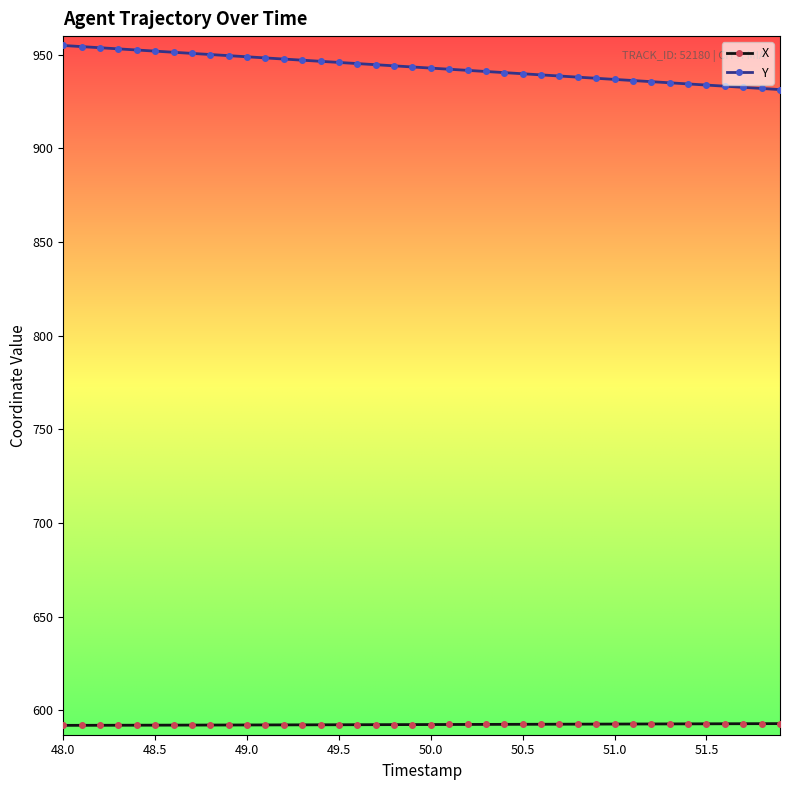

Is this an area chart (filled region under the line)?

No